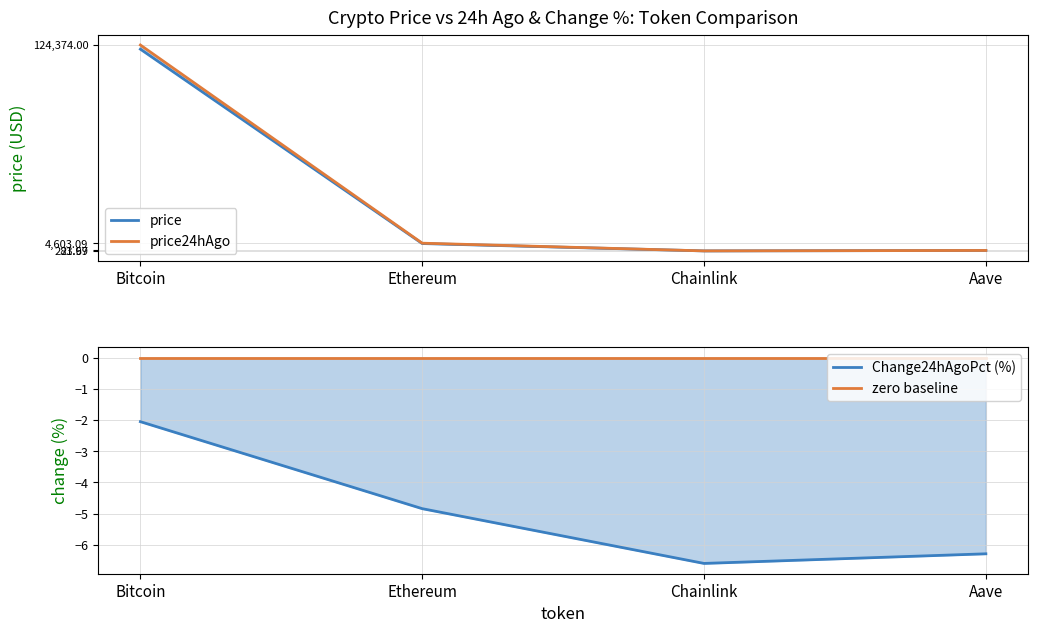

At which category is the sum across all series the highest?

Bitcoin